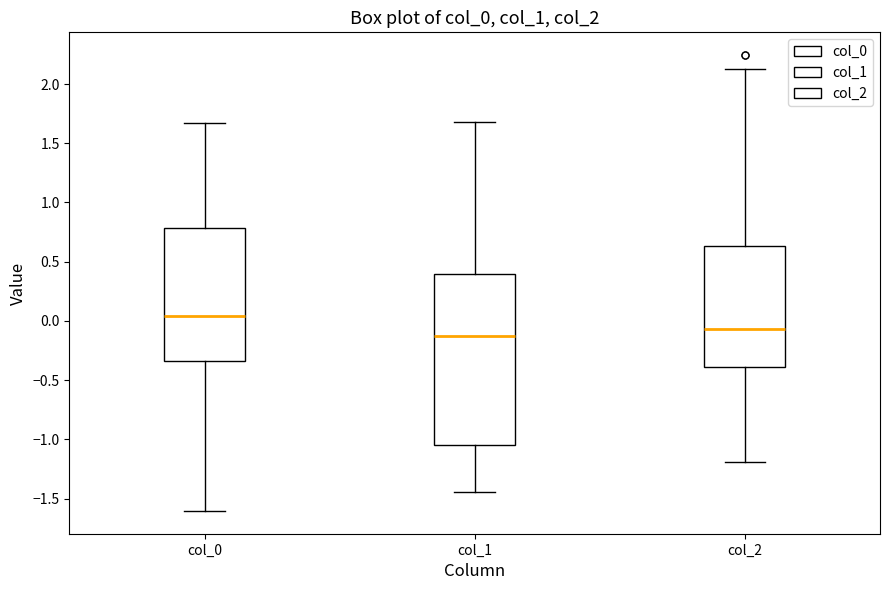

Reading left to right, transcribe this box plot: for each box, give where its median line is, the range the box spans, and where its two whiskers end, as read against the y-axis. The values are not printed on the chart, so give them approximately, as read against the axis.

col_0: median 0.05, box -0.35 to 0.80, whiskers -1.60 to 1.65
col_1: median -0.10, box -1.05 to 0.40, whiskers -1.45 to 1.70
col_2: median -0.05, box -0.40 to 0.65, whiskers -1.20 to 2.15